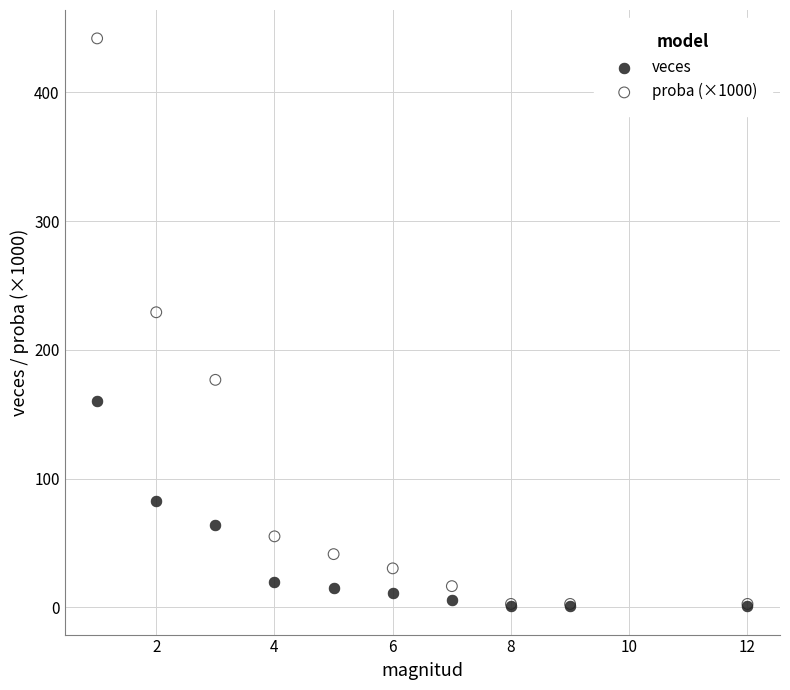

In the proba (×1000) series, what Y value is closest to 222?

229.3